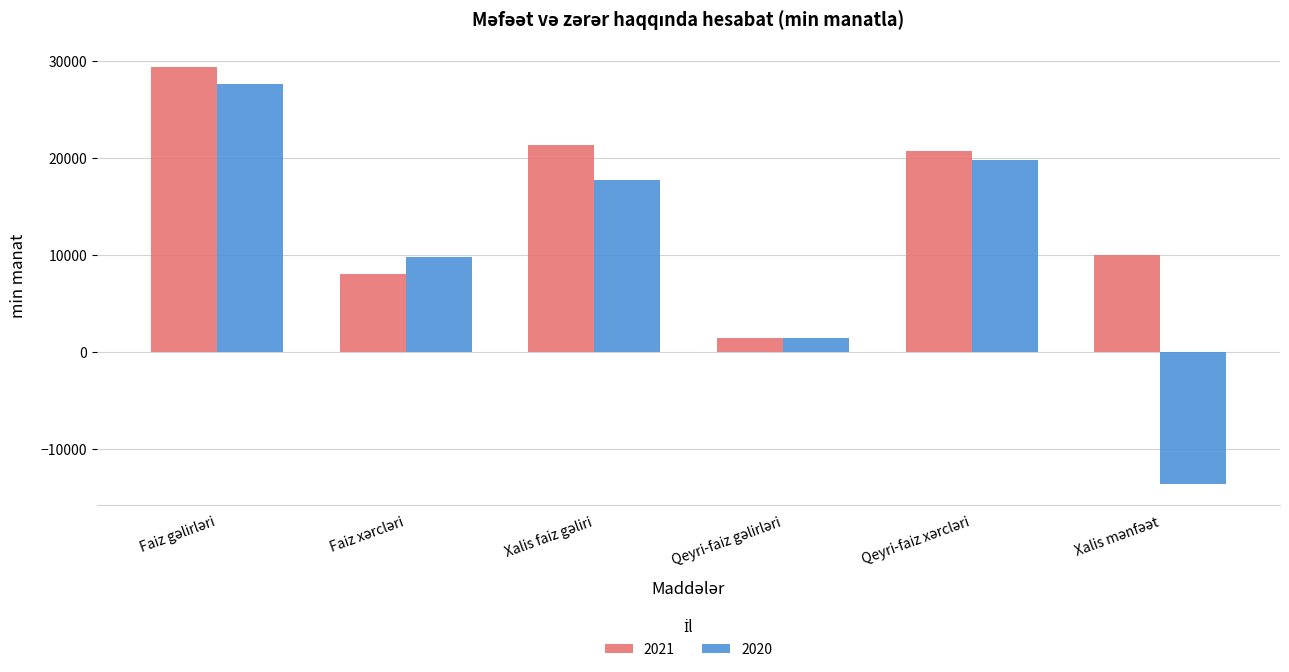

Which series has the largest total across all categories?

2021